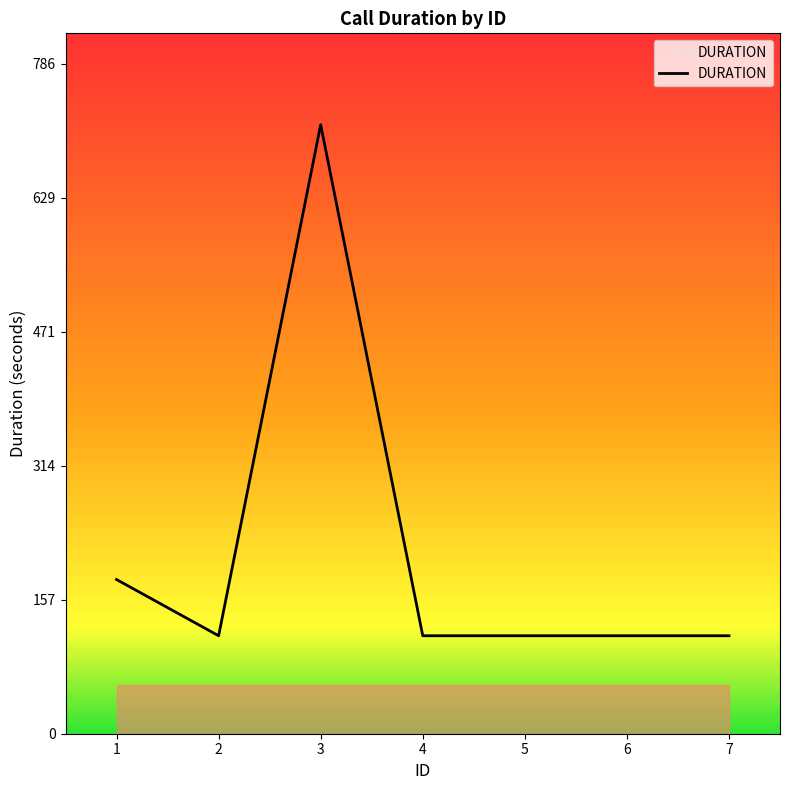

What is the smallest value displayed?

115